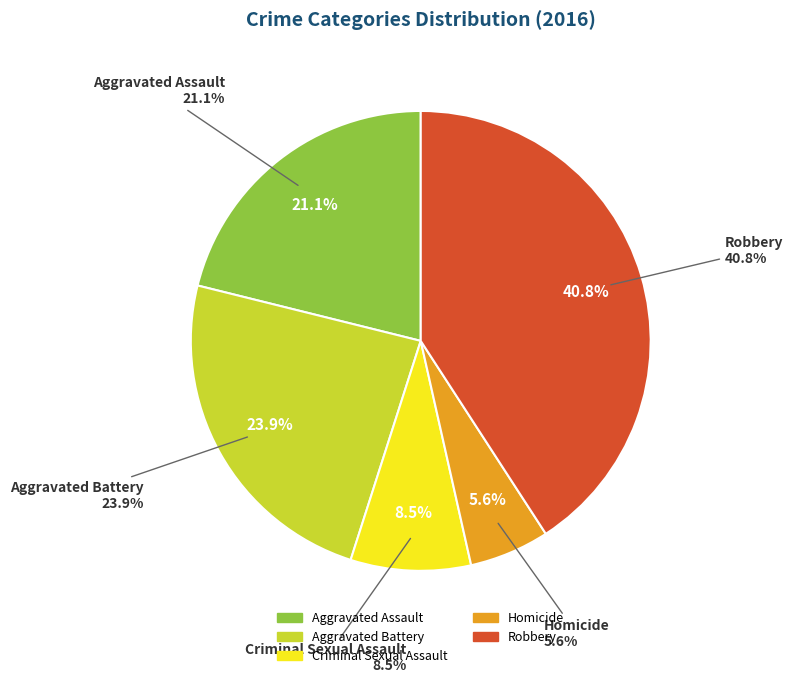

Does Homicide represent more than half of the total?

No